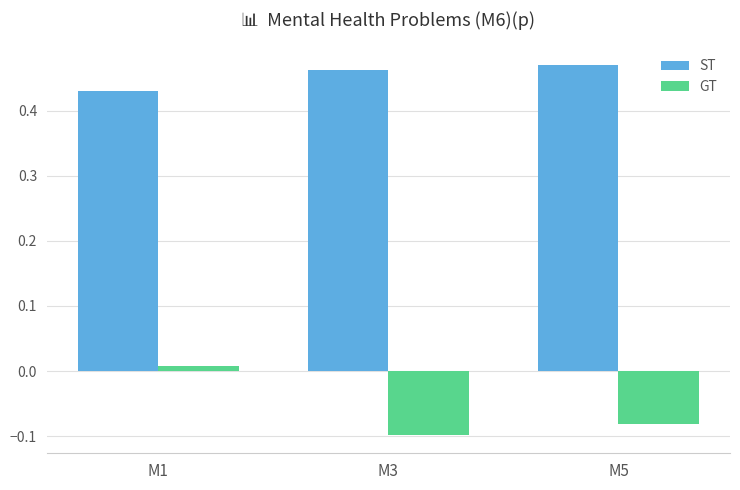

Which series has the largest total across all categories?

ST